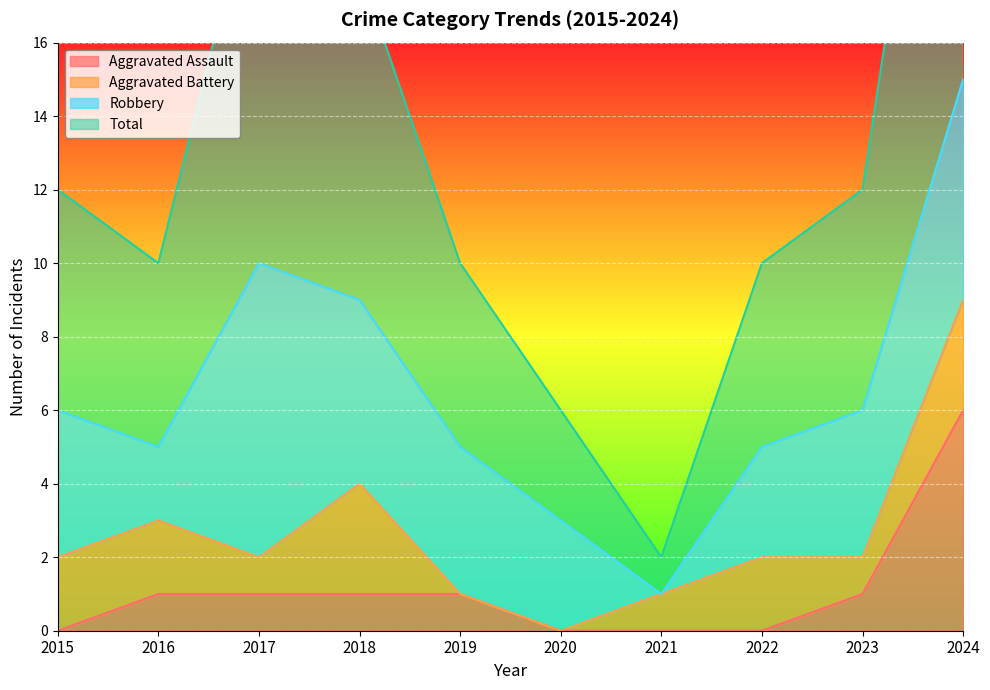

What is the maximum value for Aggravated Assault?

6